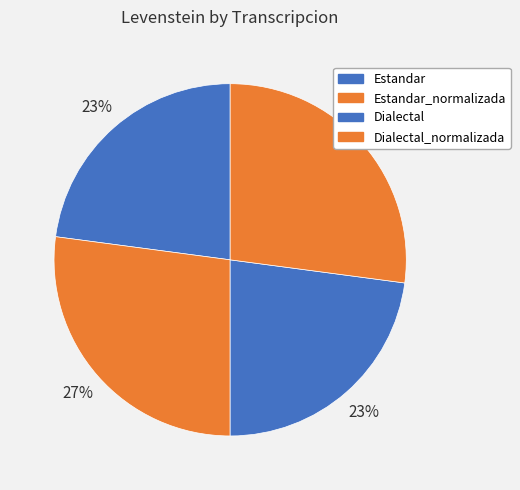

Is Dialectal the majority of the pie?

No